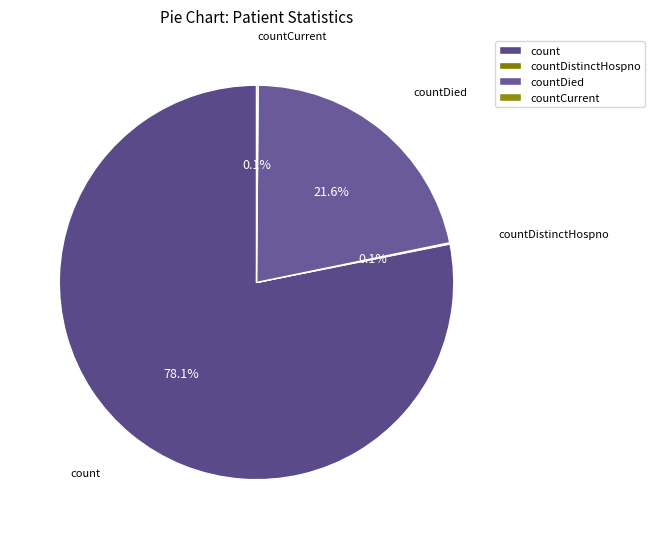

Combined, do count and countDied account for over 50%?

Yes